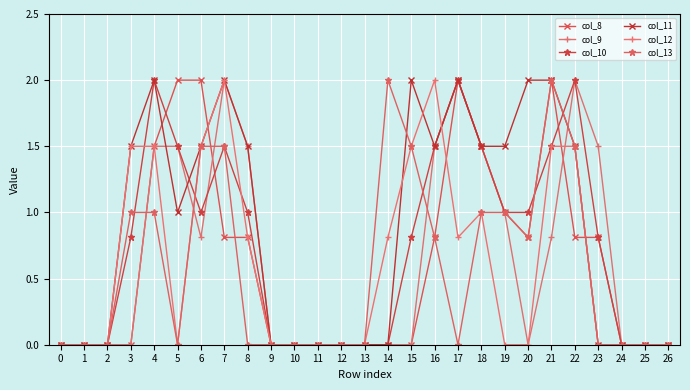

Is it true that col_9 equals 0.0 at 12?

True